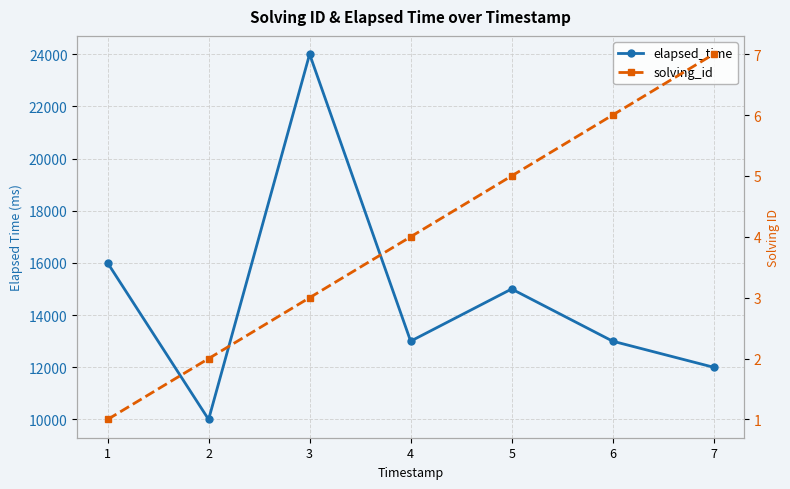

What is the minimum value shown in the chart?

1